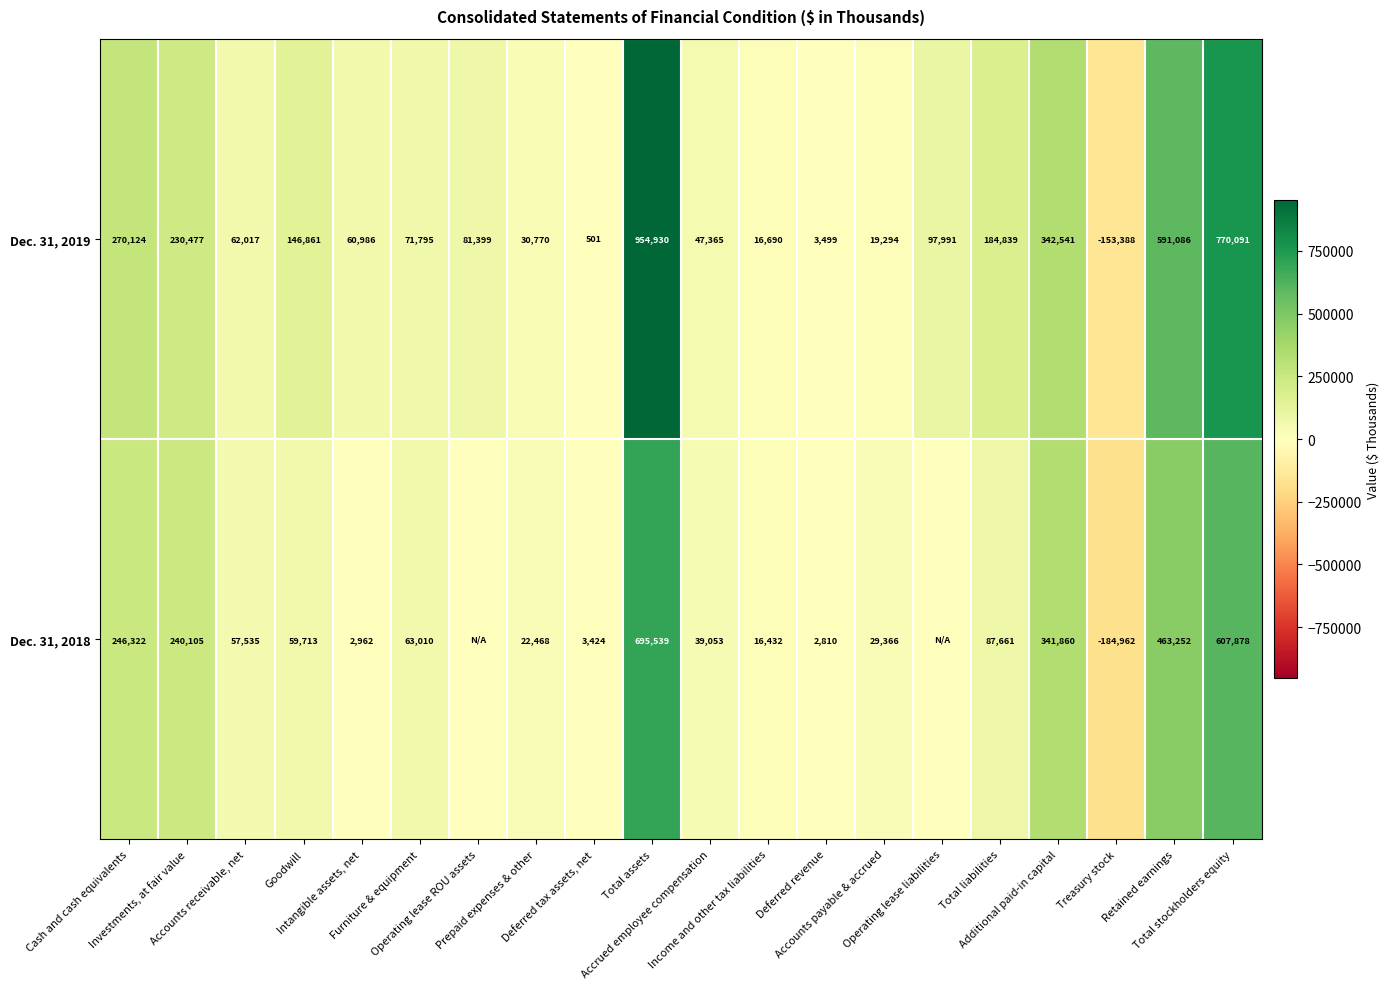

What is the smallest value displayed?

-184962